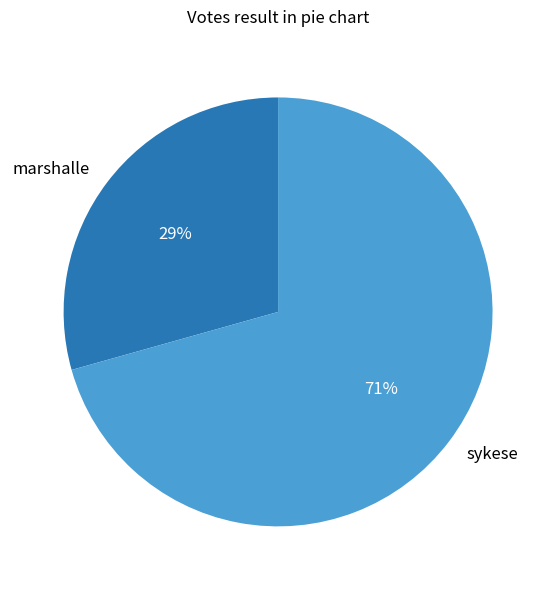

Does sykese represent more than half of the total?

Yes